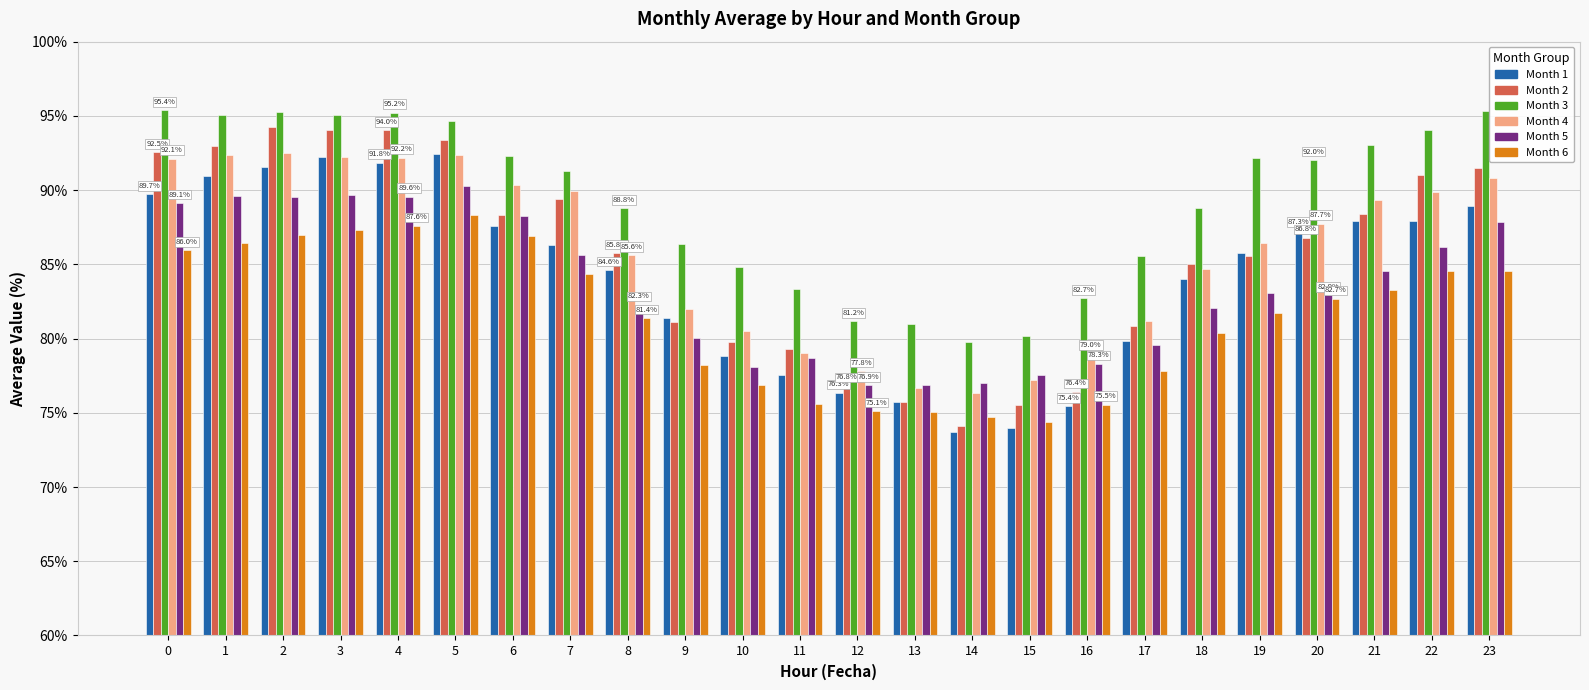

True or false: Month 2 has a value of 85.8 at 8.

True